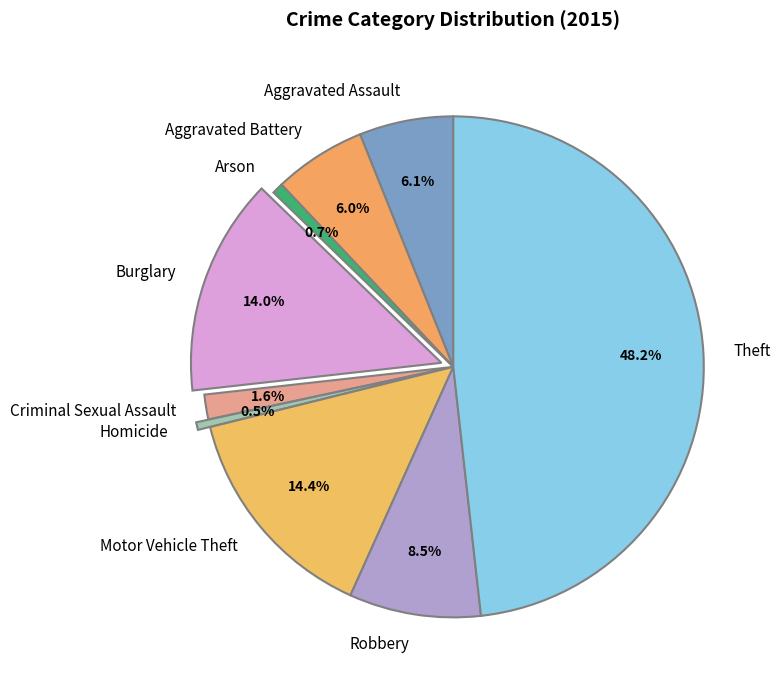

Between Theft and Robbery, which is larger?

Theft